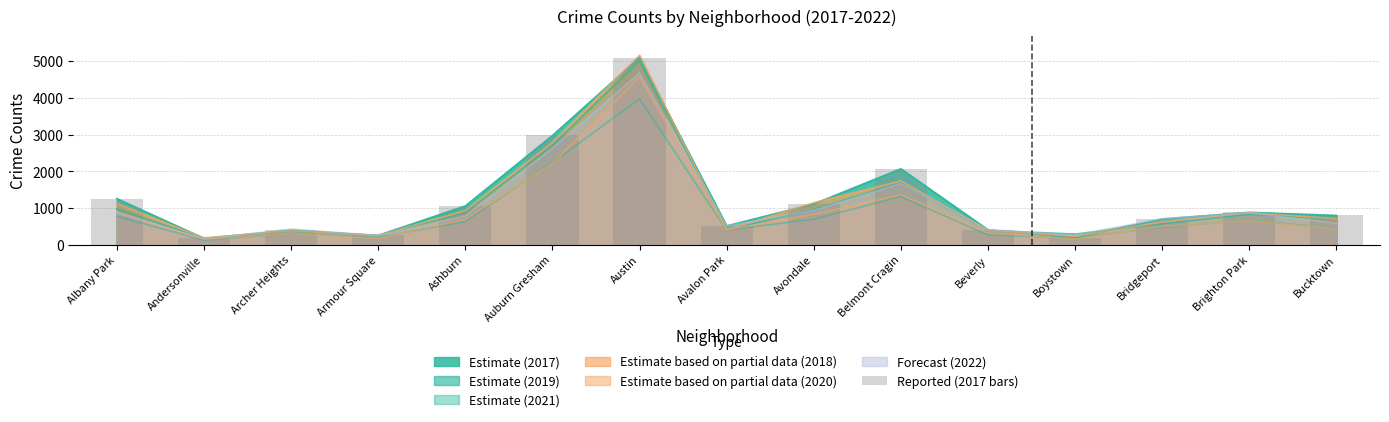

What is the smallest value displayed?

171